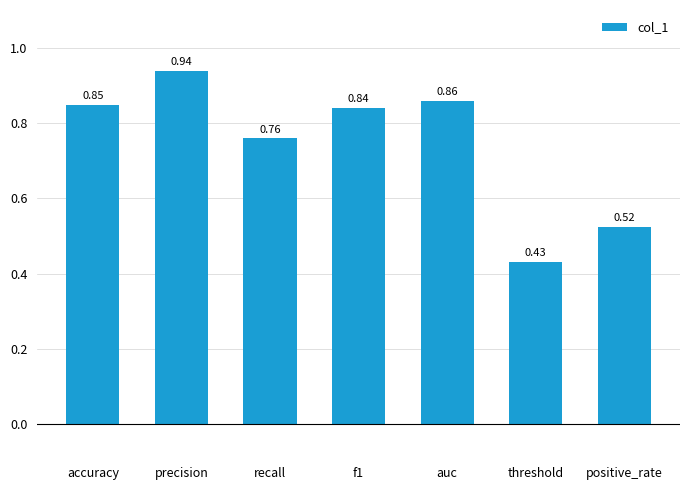

How many categories are shown in the chart?

7